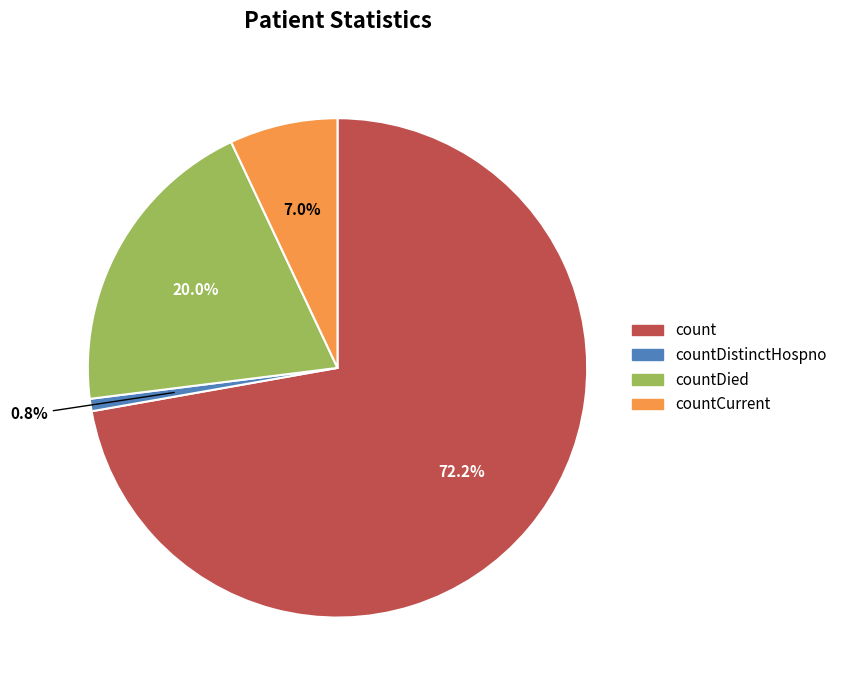

How many segments does this pie chart have?

4